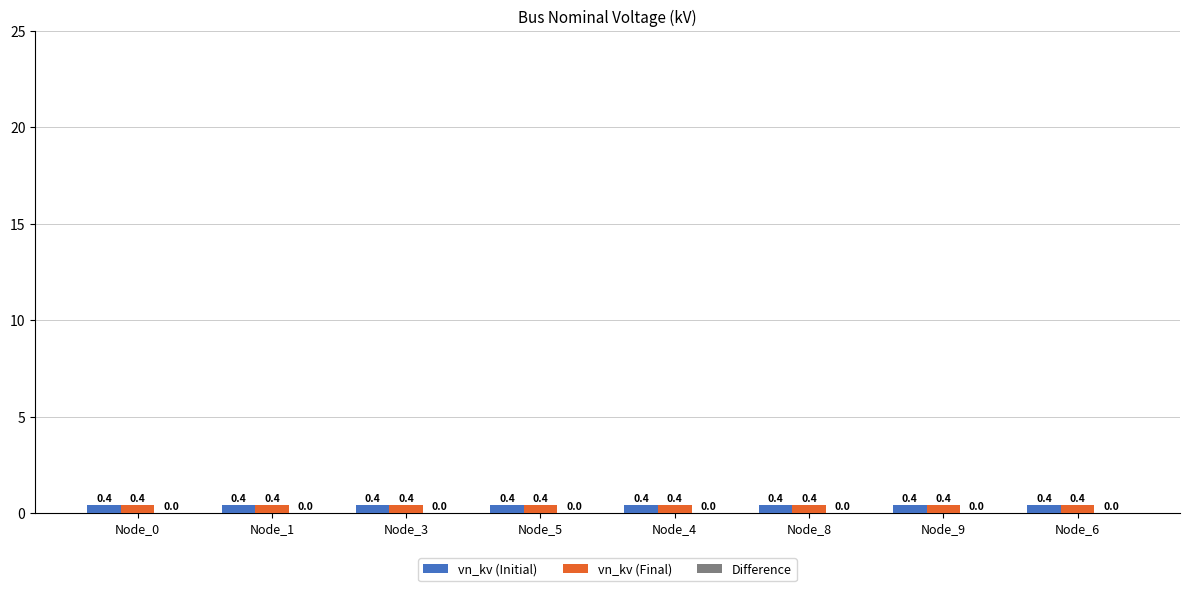

The value of vn_kv (Final) at Node_6 is 0.2. True or false?

False